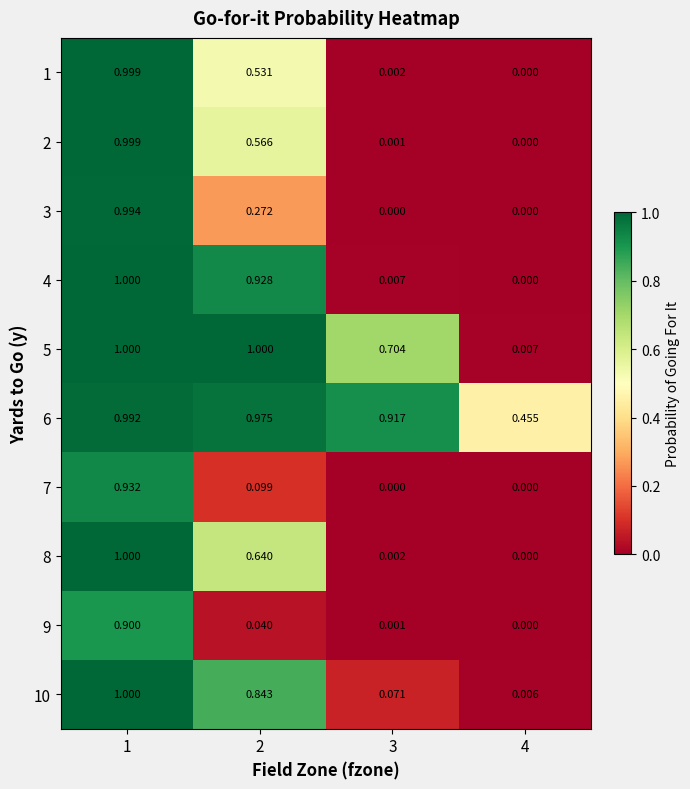

Reading left to right, list all the values displayed in this chart.

1: 1=1.0	2=0.5	3=0.0	4=0.0
2: 1=1.0	2=0.6	3=0.0	4=0.0
3: 1=1.0	2=0.3	3=0.0	4=0.0
4: 1=1.0	2=0.9	3=0.0	4=0.0
5: 1=1.0	2=1.0	3=0.7	4=0.0
6: 1=1.0	2=1.0	3=0.9	4=0.5
7: 1=0.9	2=0.1	3=0.0	4=0.0
8: 1=1.0	2=0.6	3=0.0	4=0.0
9: 1=0.9	2=0.0	3=0.0	4=0.0
10: 1=1.0	2=0.8	3=0.1	4=0.0